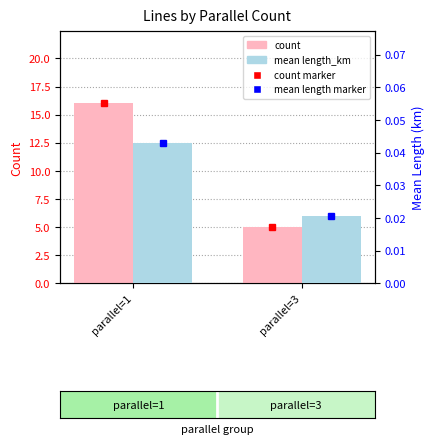

What is the approximate value of count marker at parallel=1?

16.0